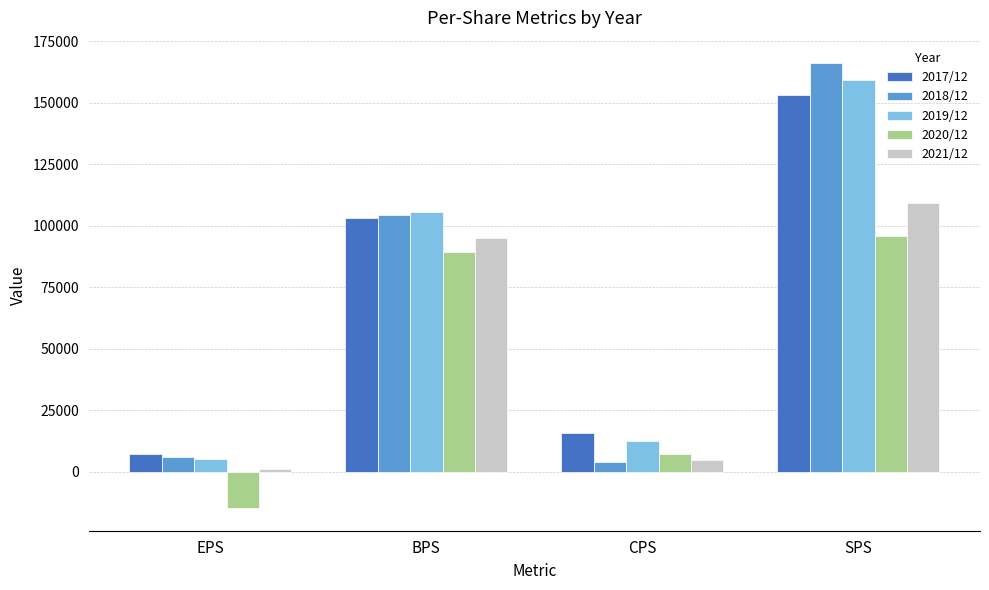

What is the spread (max minus min) of values at SPS?

70398